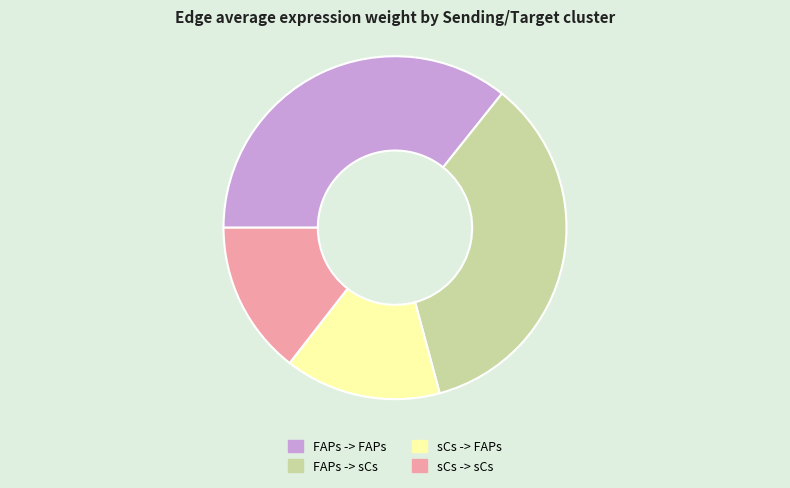

Which slice is the largest?

FAPs -> FAPs